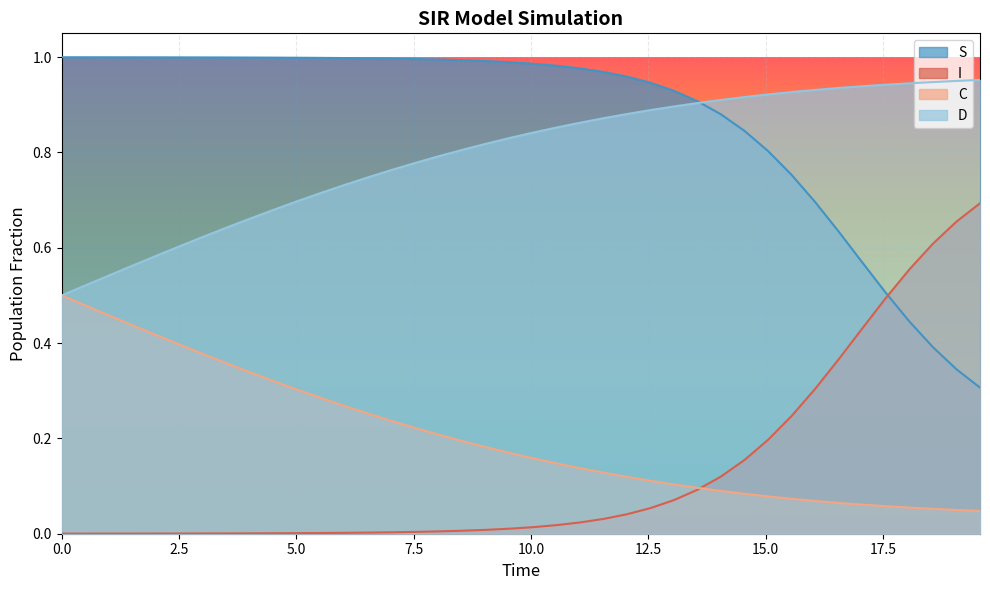

How many lines are shown in the chart?

4